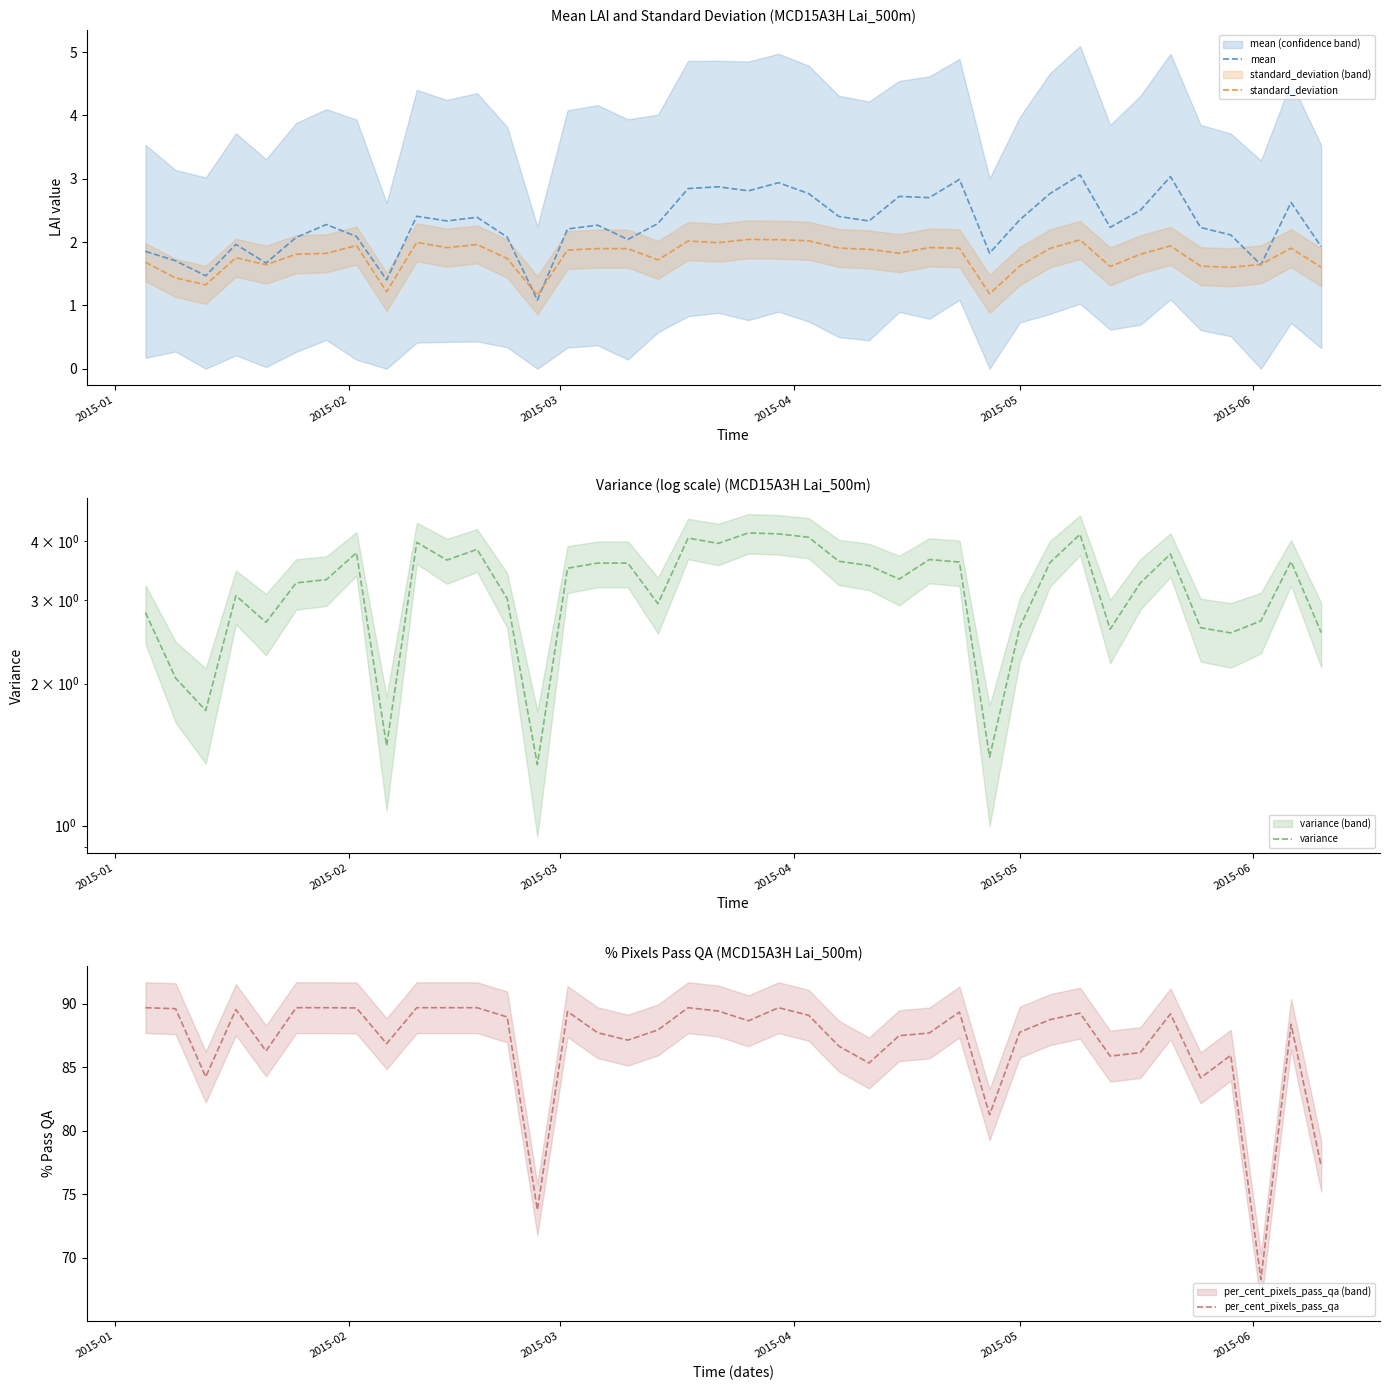

Which series has the largest range (max minus min)?

per_cent_pixels_pass_qa